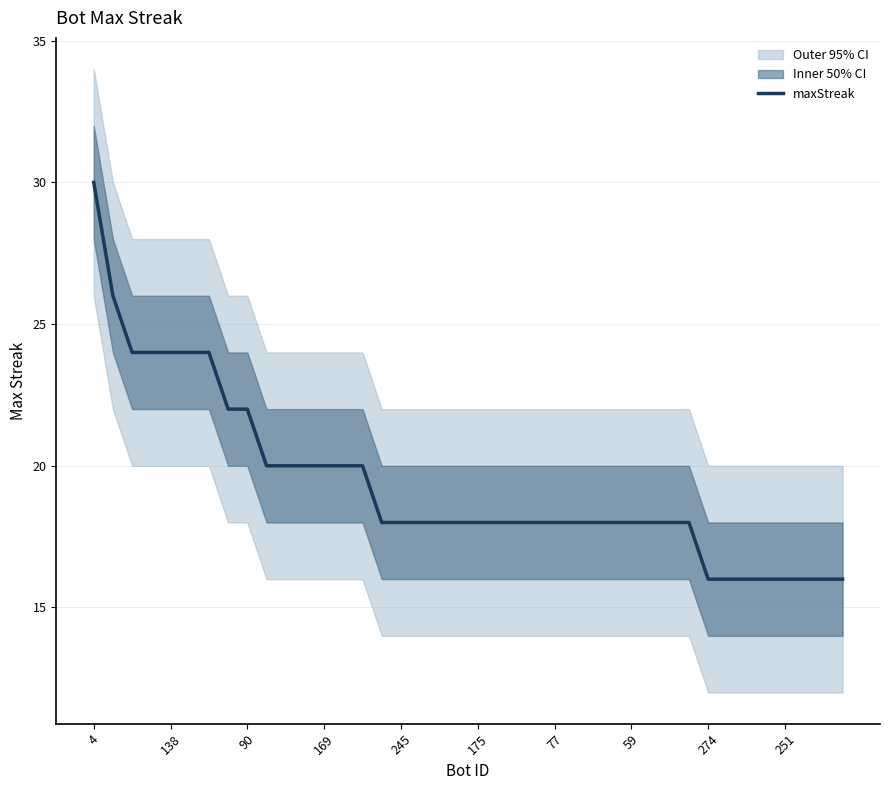

What is the greatest value displayed?

30